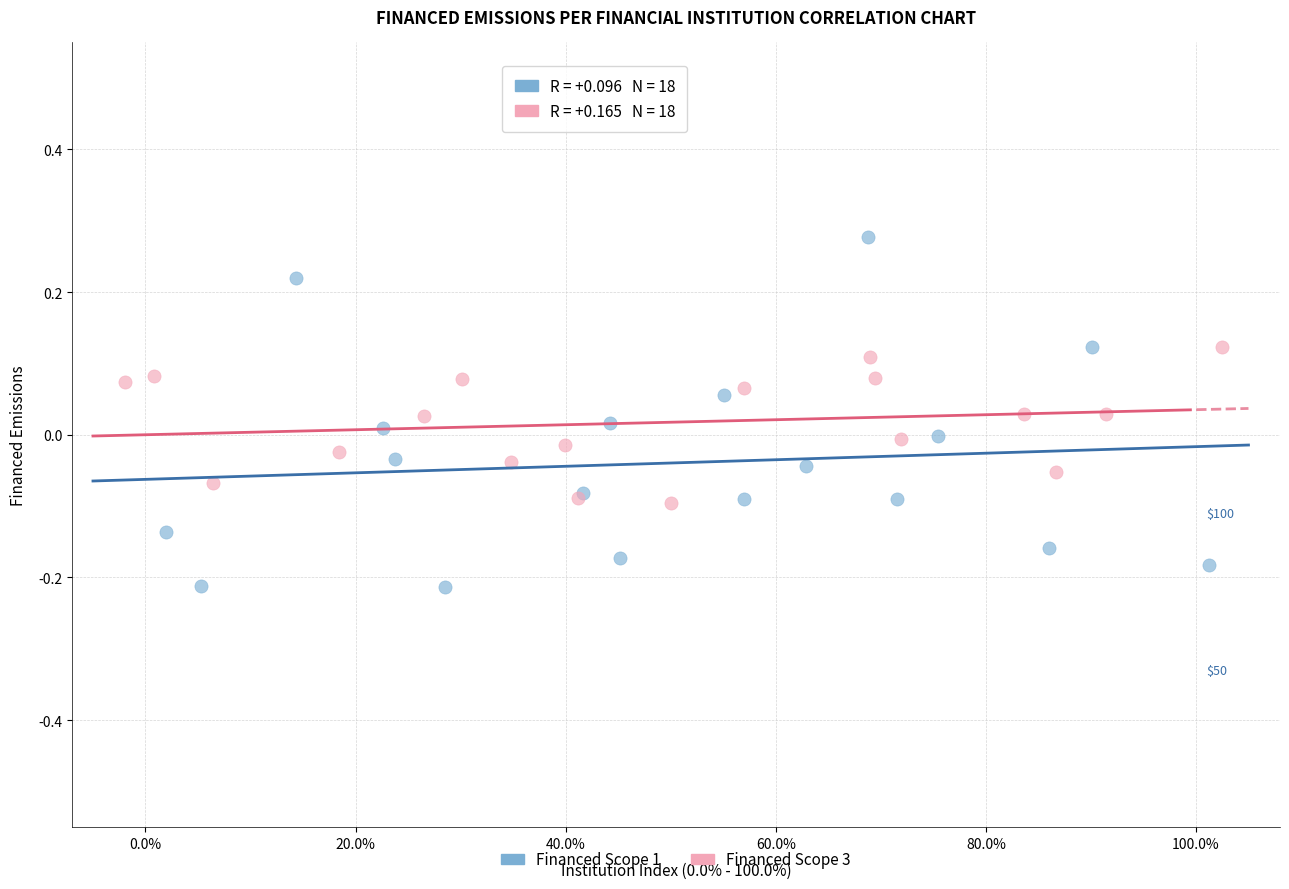

Which series has the widest spread of Y values?

Financed Scope 1